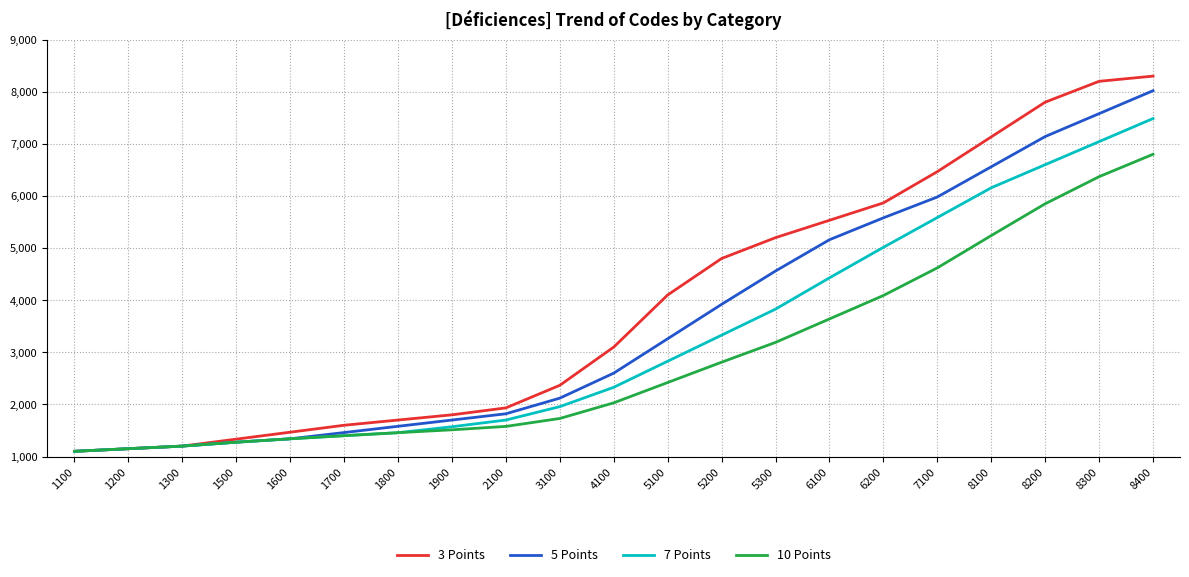

What is the total value across all series at 8200?

27390.0